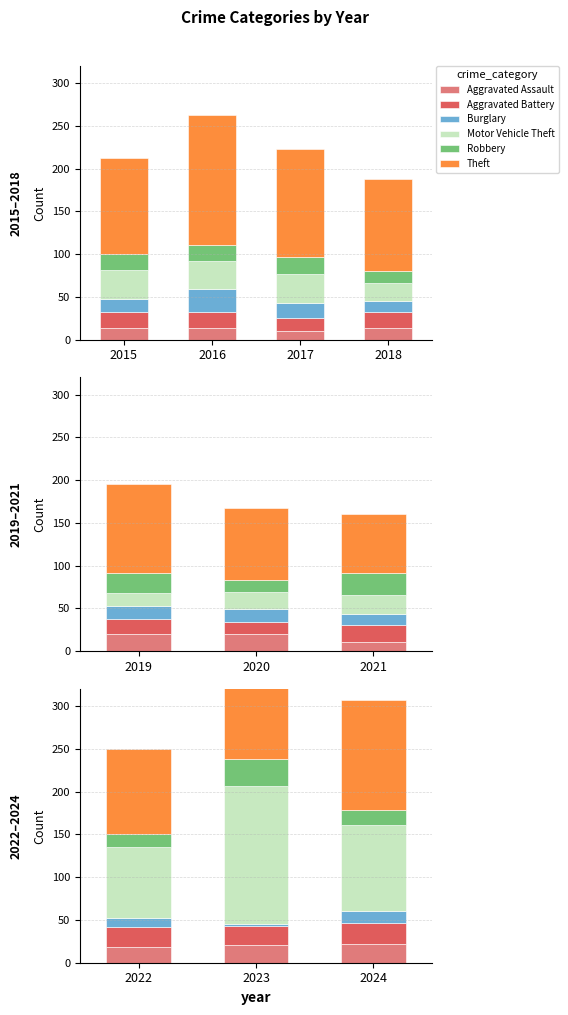

Is the value of Theft at 2022 greater than the value of Robbery at 2023?

Yes